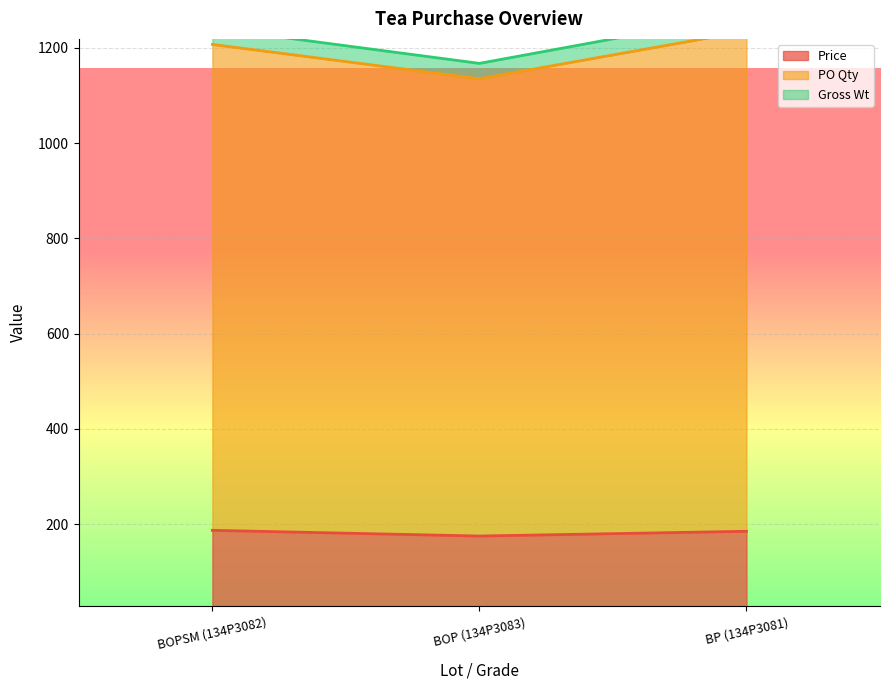

Which series has the largest total across all categories?

PO Qty